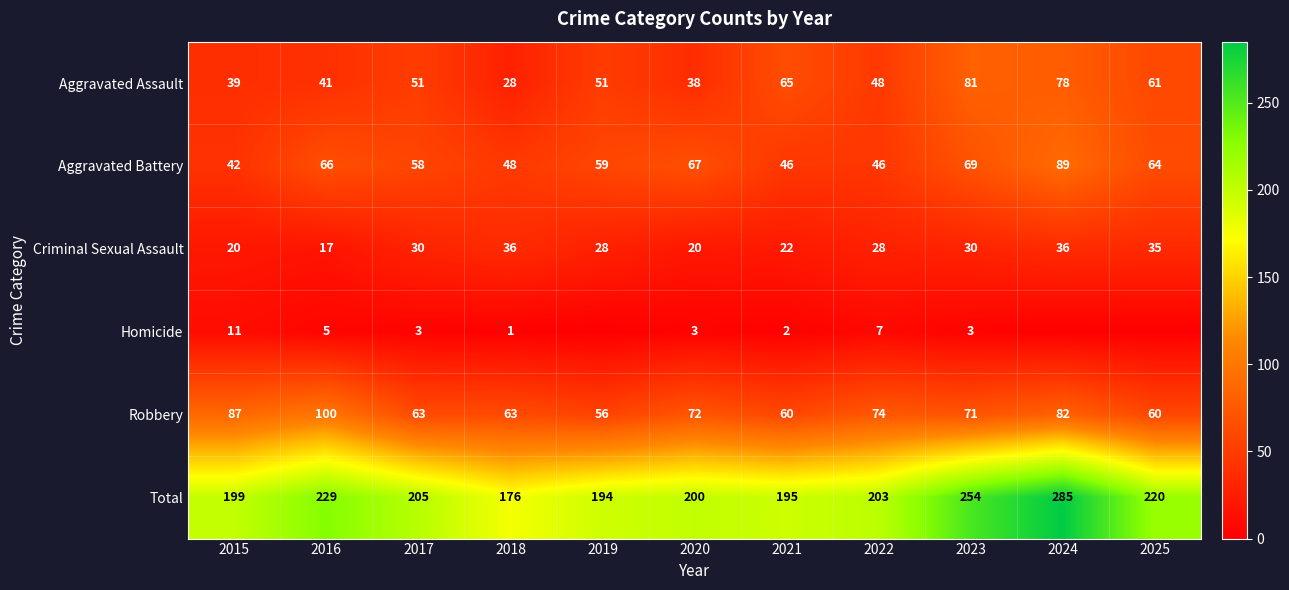

What is the difference between the maximum and second lowest values in the Robbery series?

40